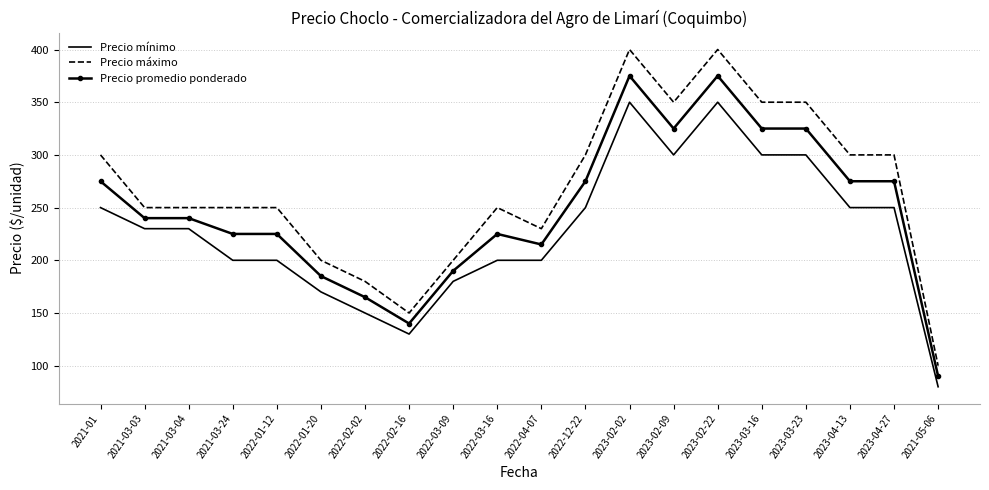

What are all the series names shown in the legend?

Precio mínimo, Precio máximo, Precio promedio ponderado